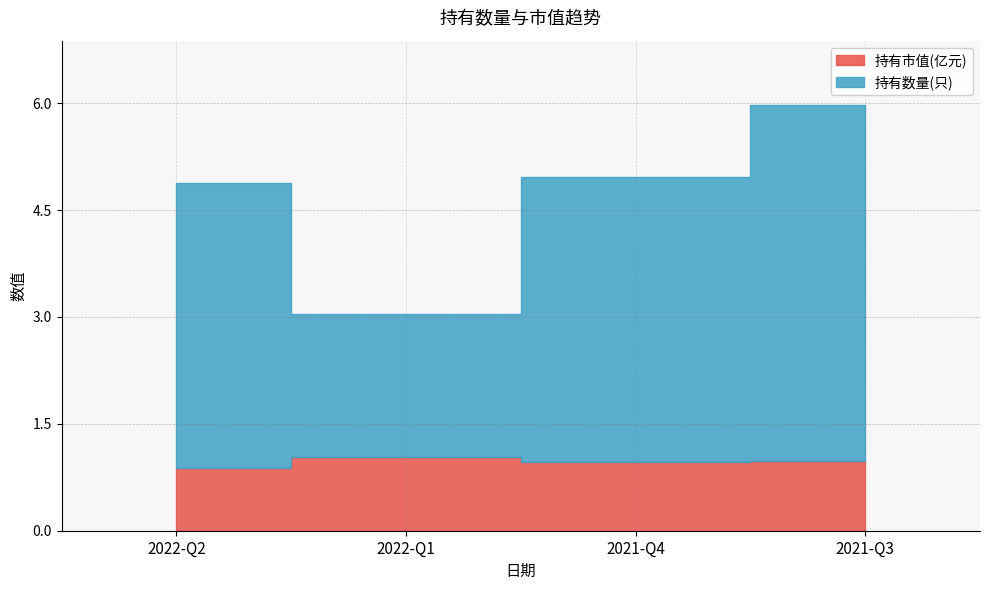

Is the value of 持有数量(只) at 2022-Q1 greater than the value of 持有市值(亿元) at 2022-Q2?

Yes